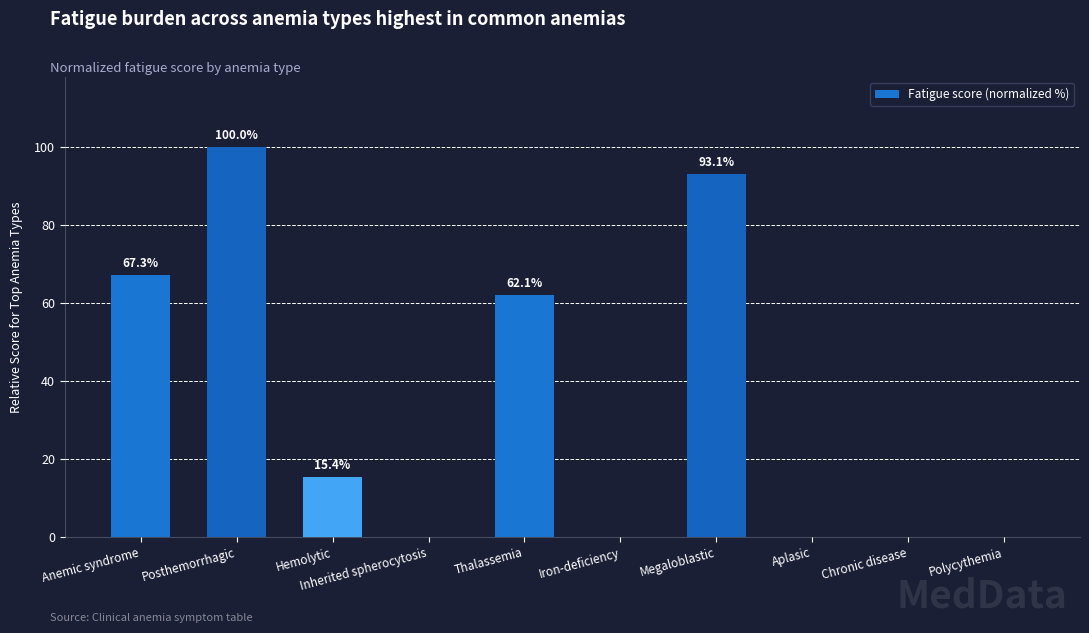

What is the sum of the values at Posthemorrhagic and Iron-deficiency?

100.0